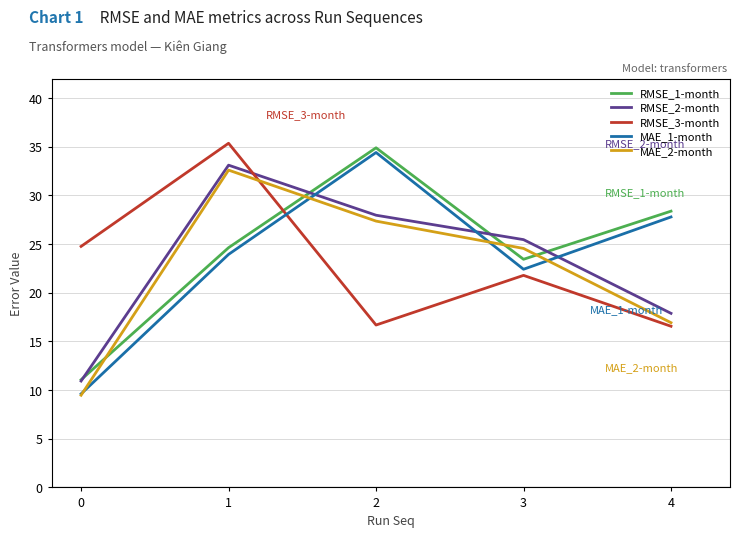

The value of MAE_2-month at 2 is 27.4. True or false?

True